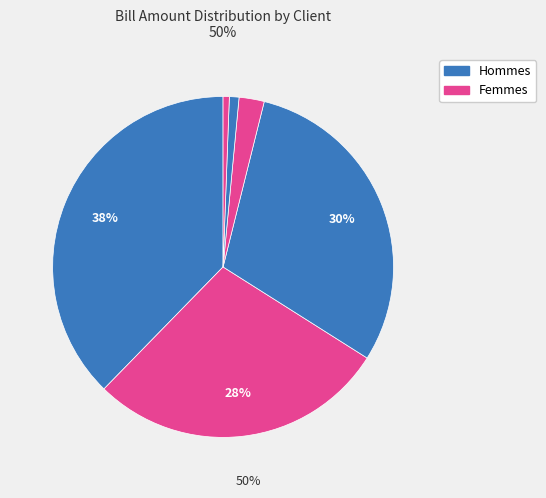

How many segments does this pie chart have?

6